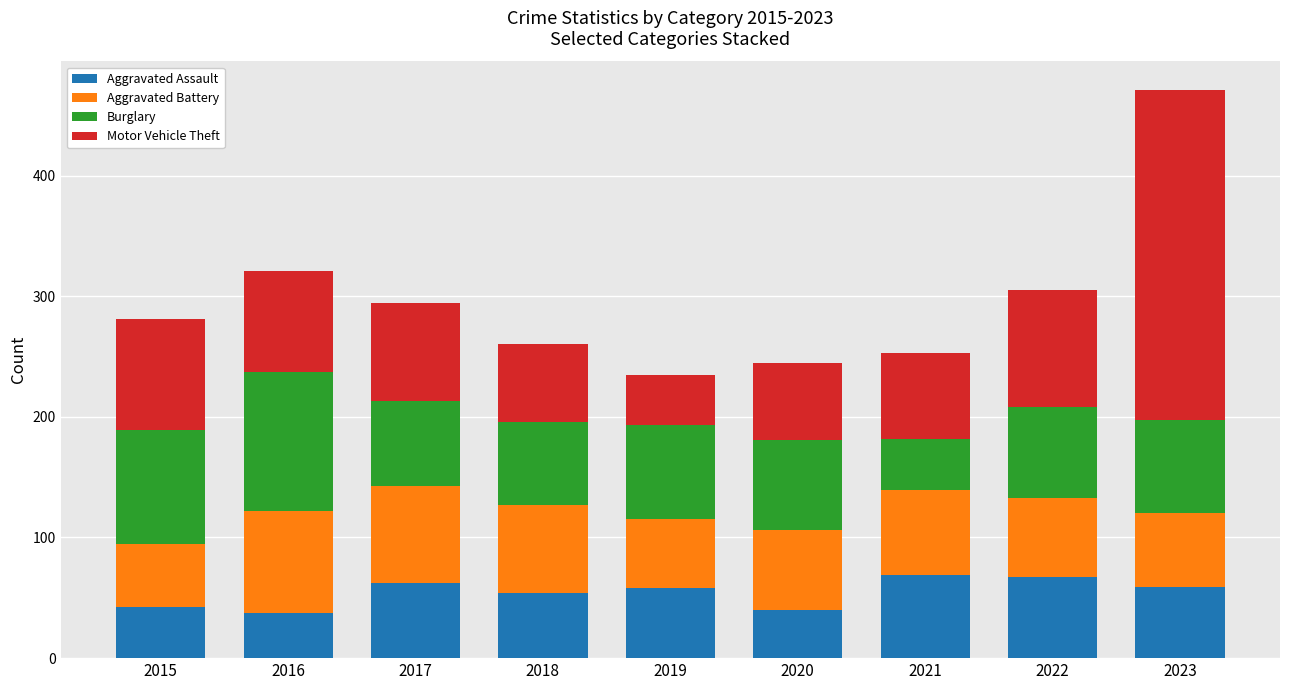

What is the sum of the Aggravated Assault values at 2017 and 2018?

116